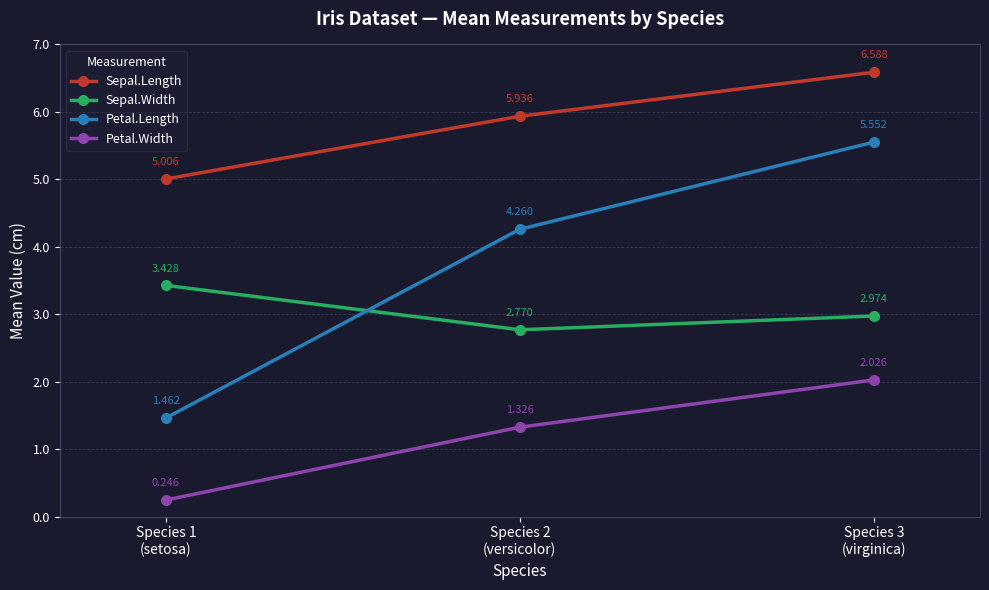

How many lines are shown in the chart?

4